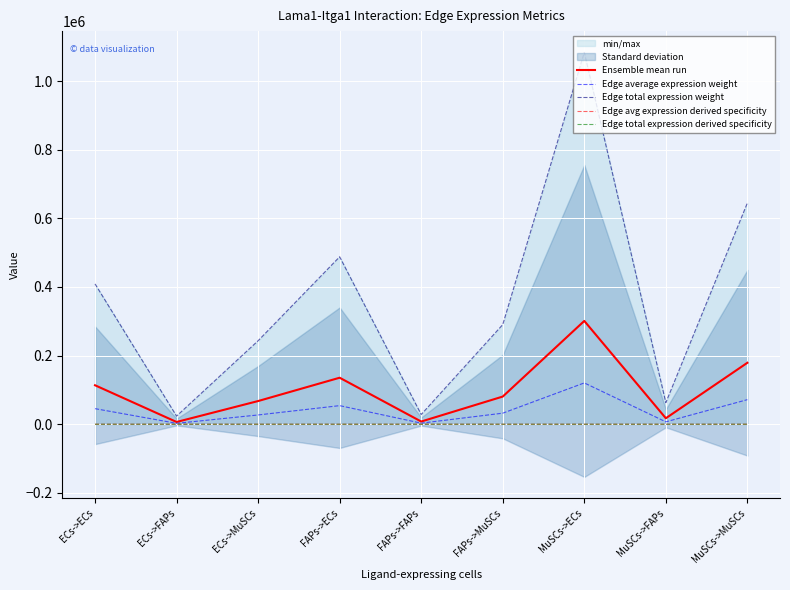

What position from the left is MuSCs->FAPs?

8